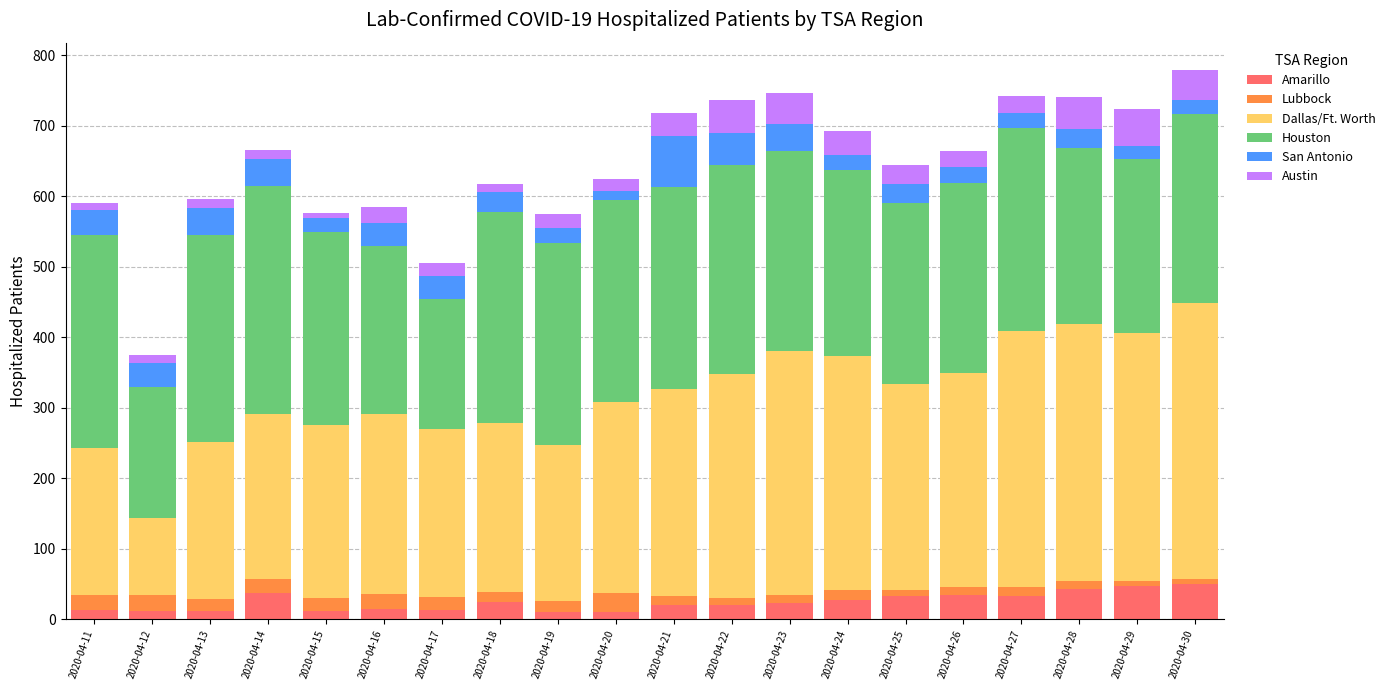

What is the maximum value for Amarillo?

50